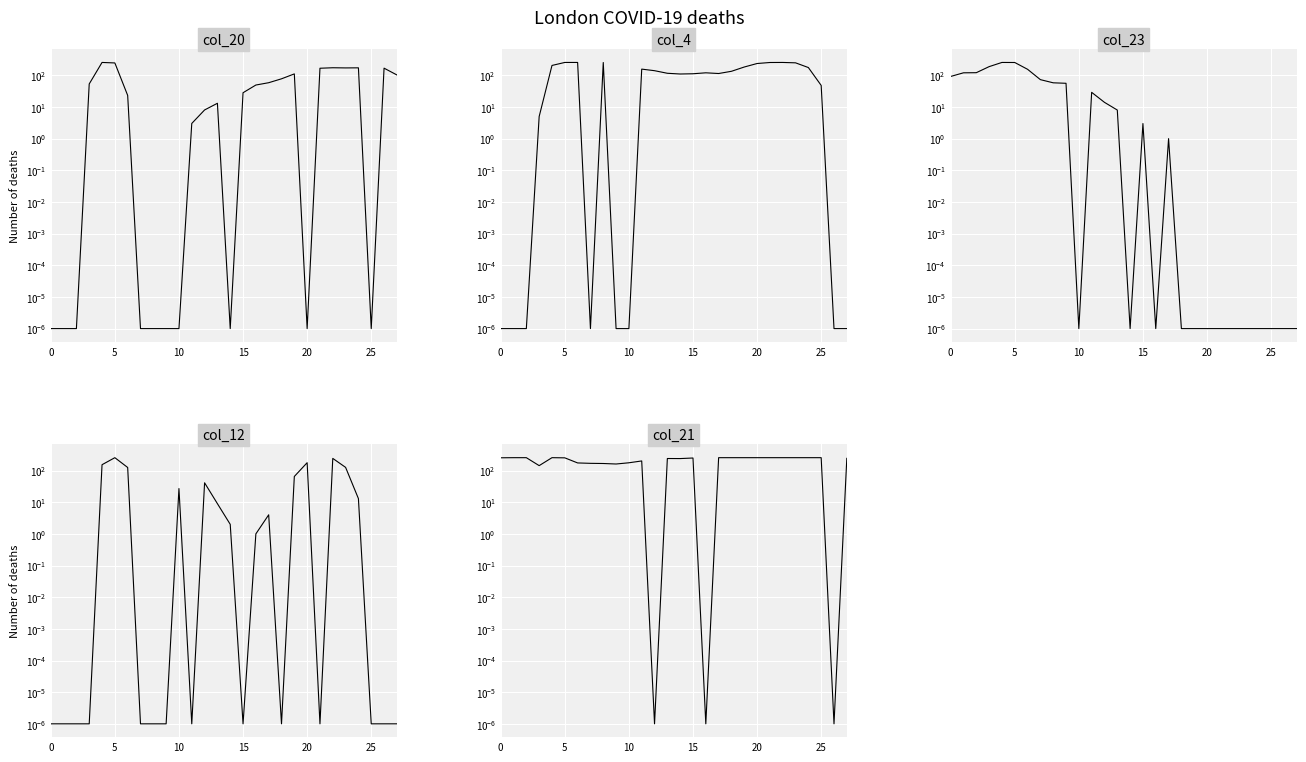

Does the chart display data point markers on the line(s)?

No